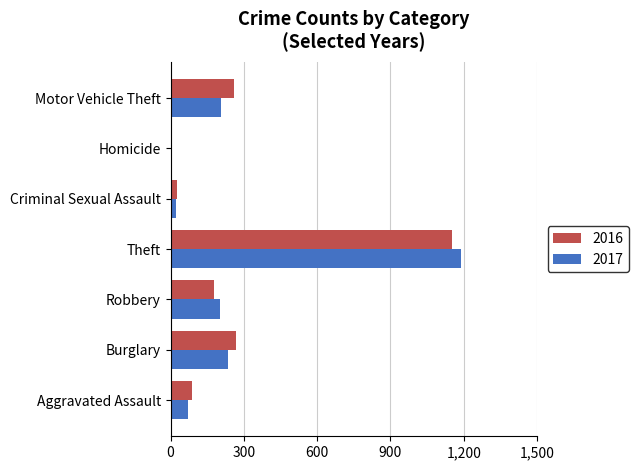

At which category is the sum across all series the highest?

Theft